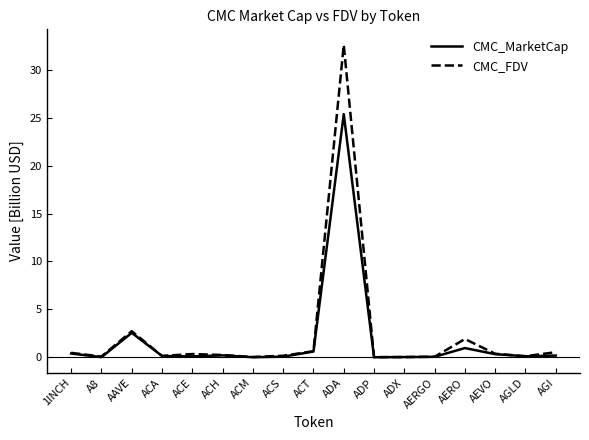

What is the average value of the CMC_MarketCap series?

1.8